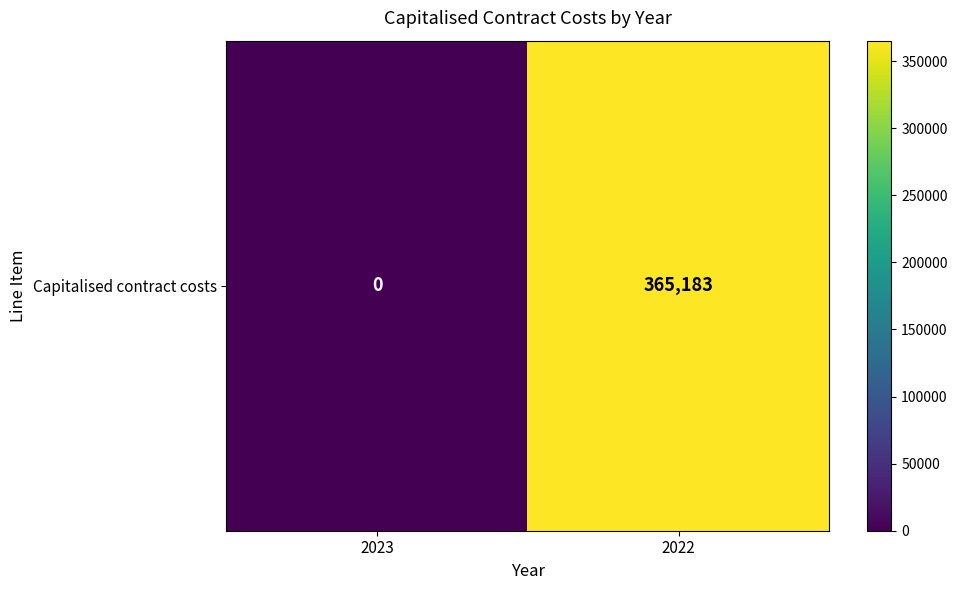

What is the change in value from 2023 to 2022?

+365183